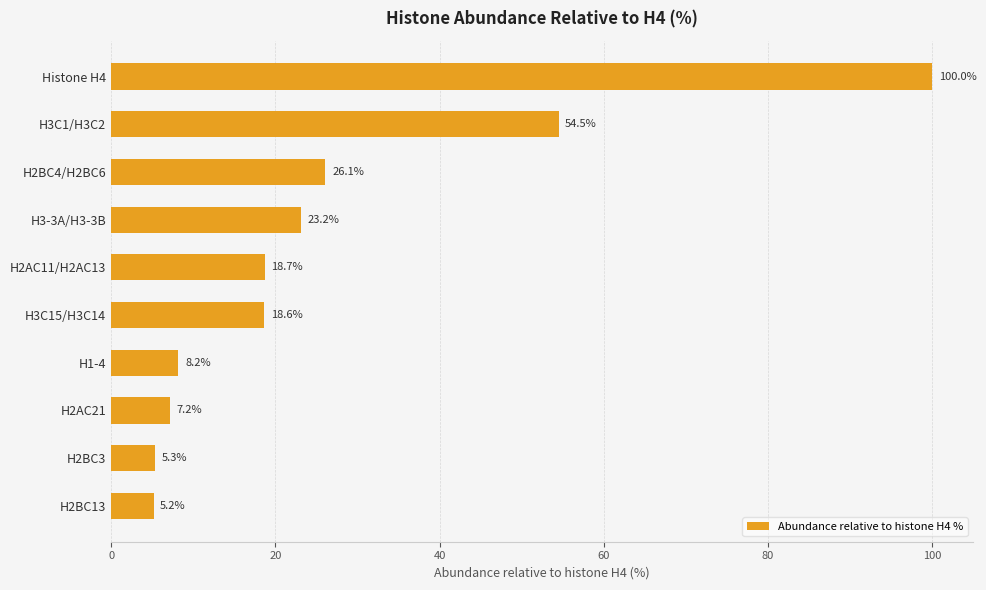

Which label corresponds to the smallest value in the chart?

H2BC13